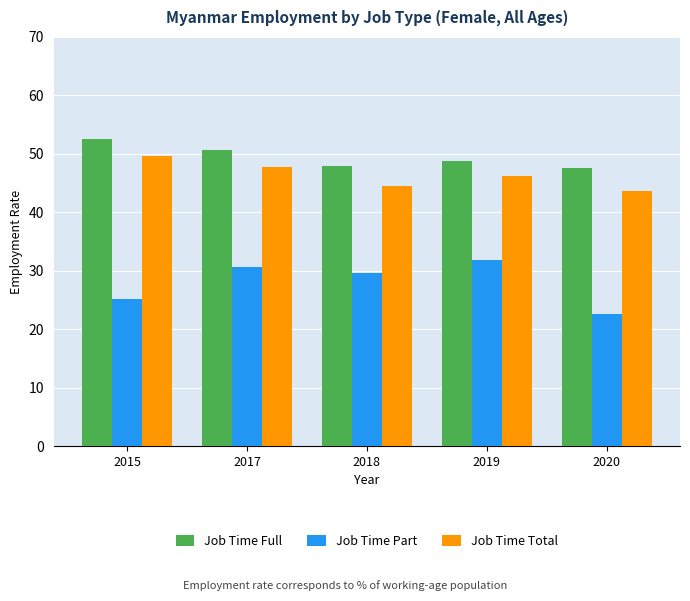

Rank the categories by Job Time Total value from lowest to highest.

2020, 2018, 2019, 2017, 2015